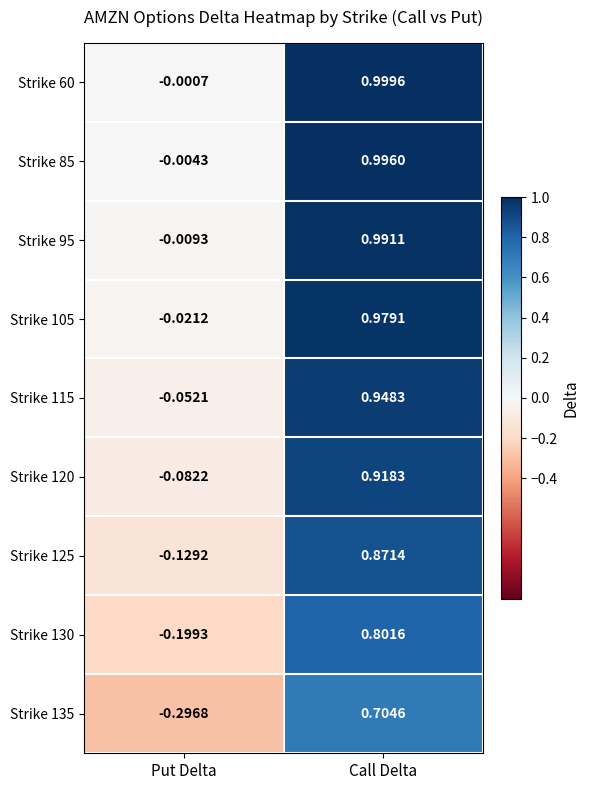

Is the value of Strike 125 at Call Delta greater than the value of Strike 115 at Put Delta?

Yes